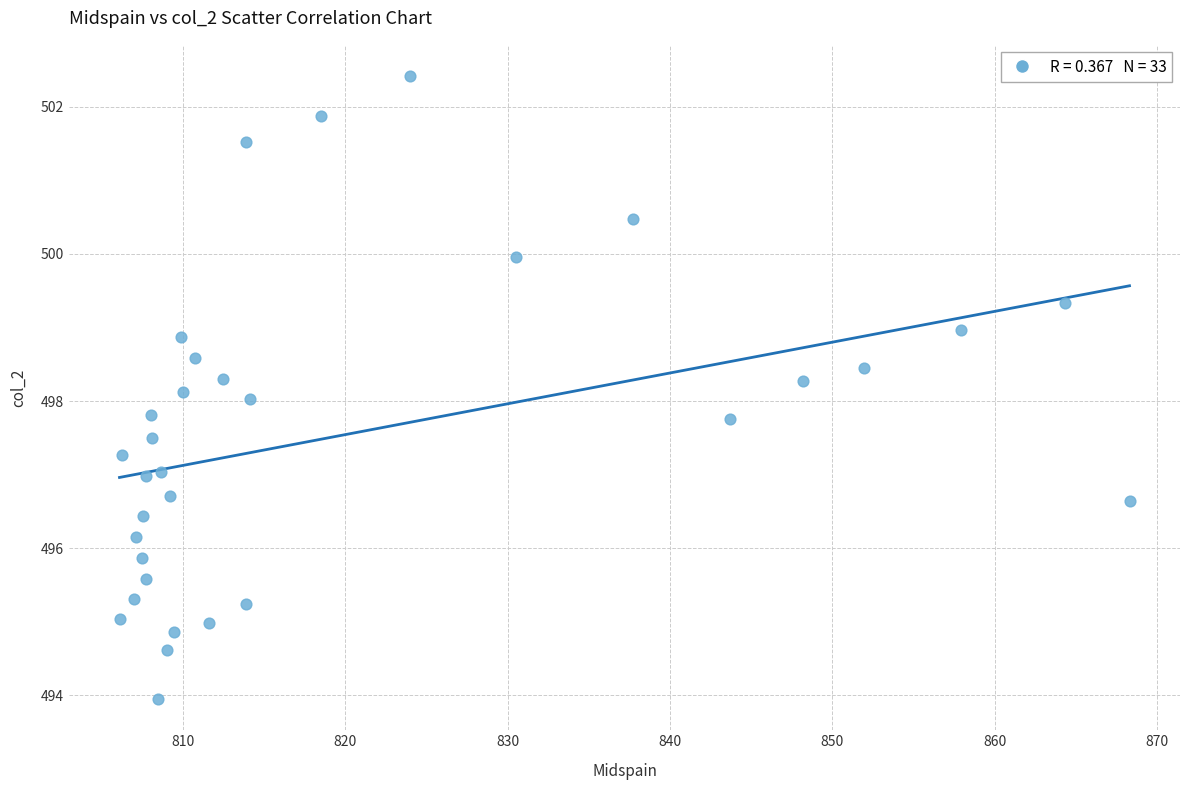

What is the range of X values (max minus min)?

62.2